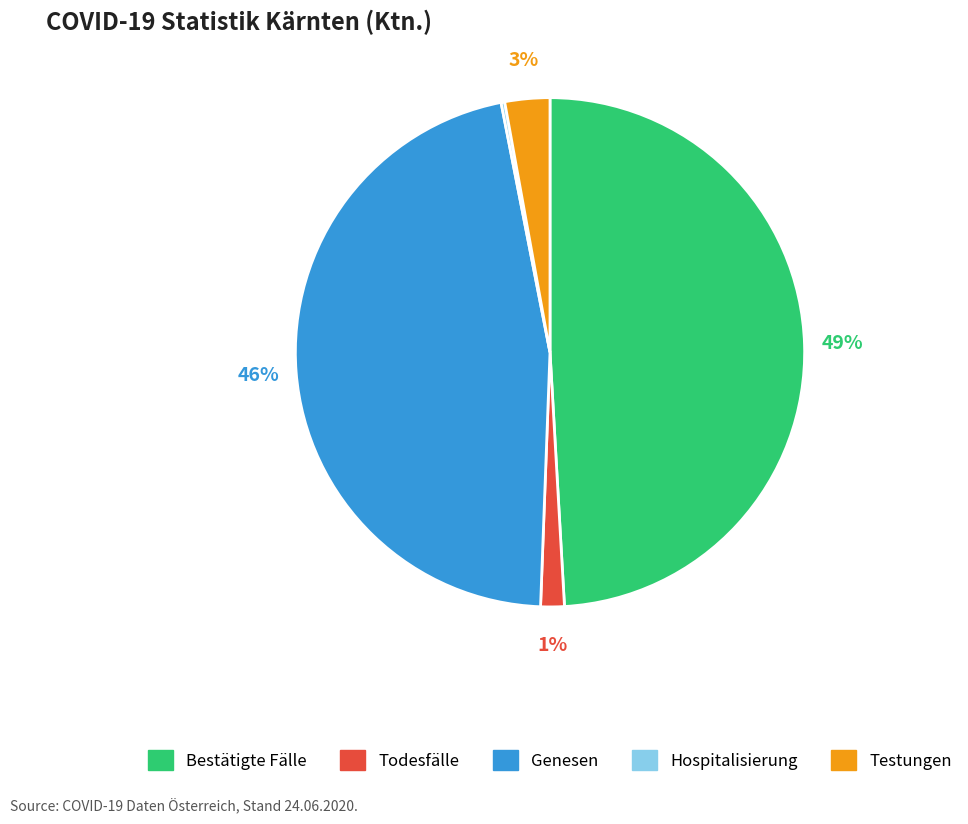

Which has a higher value, Todesfälle or Genesen?

Genesen